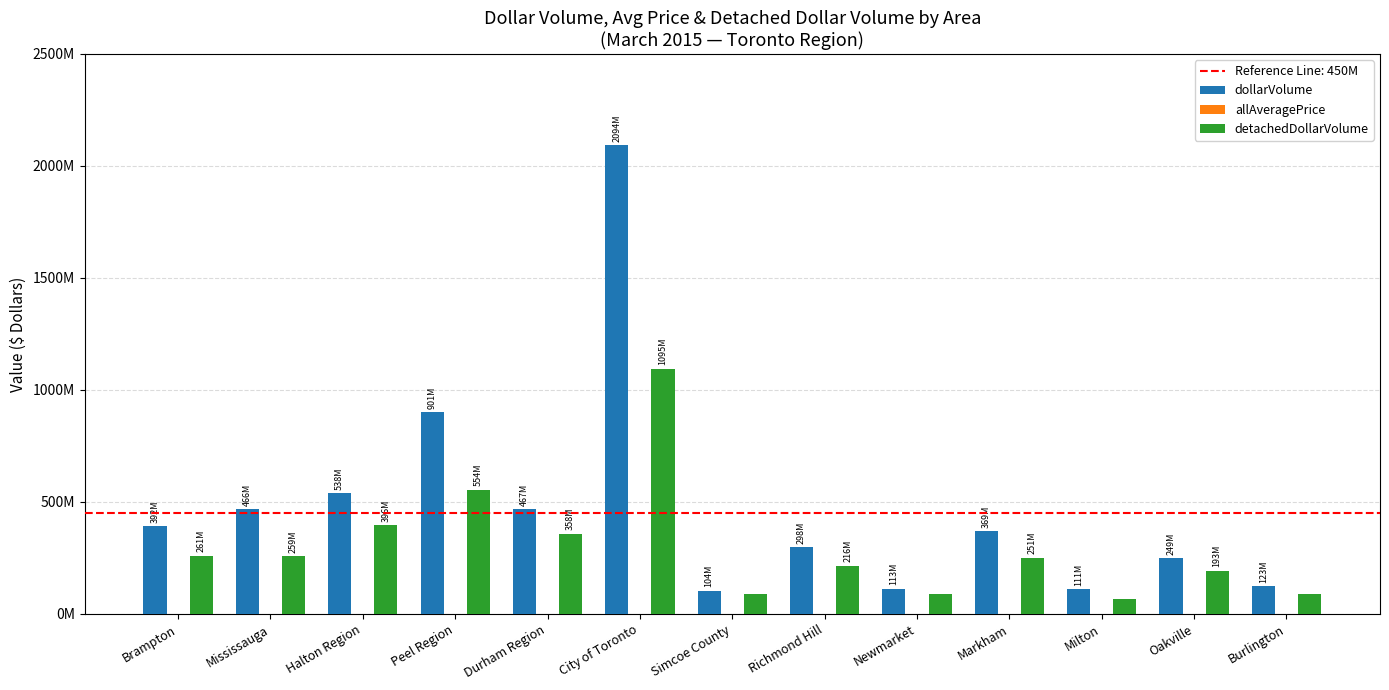

What is the label of the 9th bar from the right?

Durham Region